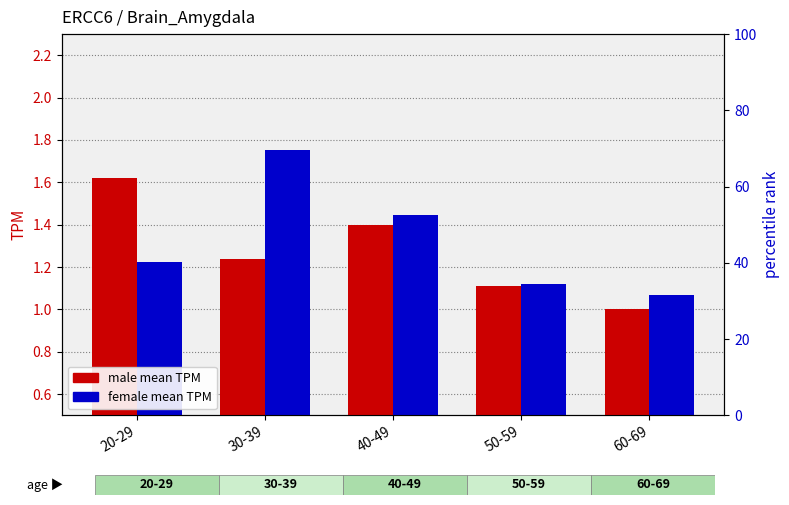

Reading left to right, what are all the values shown in this chart?

male: 1.6	1.2	1.4	1.1	1.0
female: 1.2	1.8	1.4	1.1	1.1